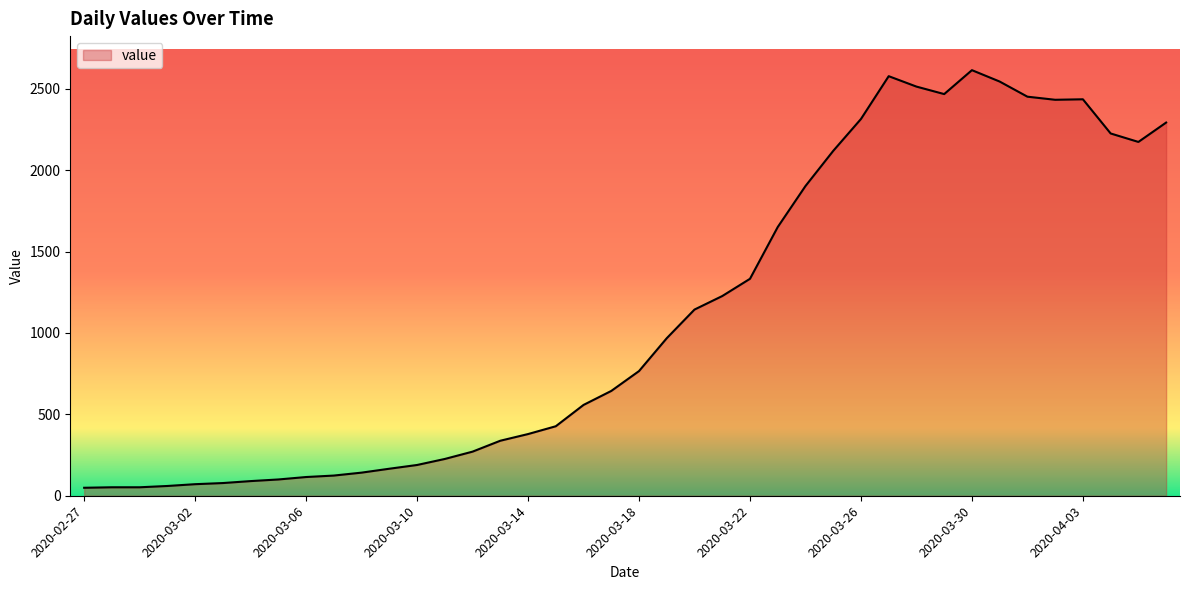

What is the maximum value shown in the chart?

2615